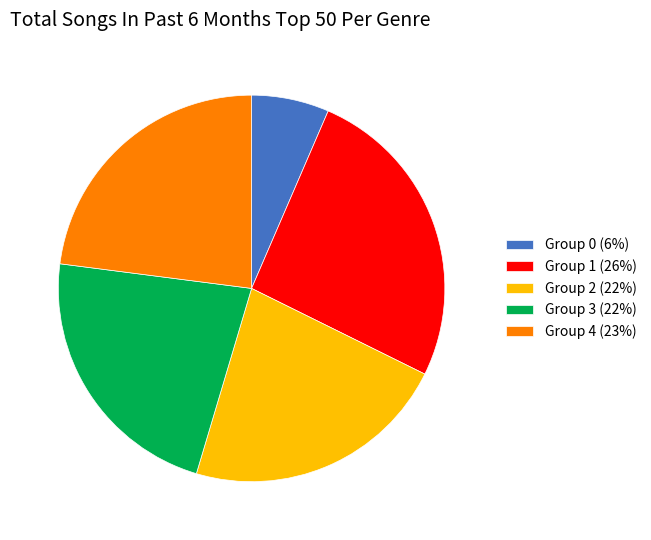

True or false: Group 3 (22%) accounts for 22% of the total.

True